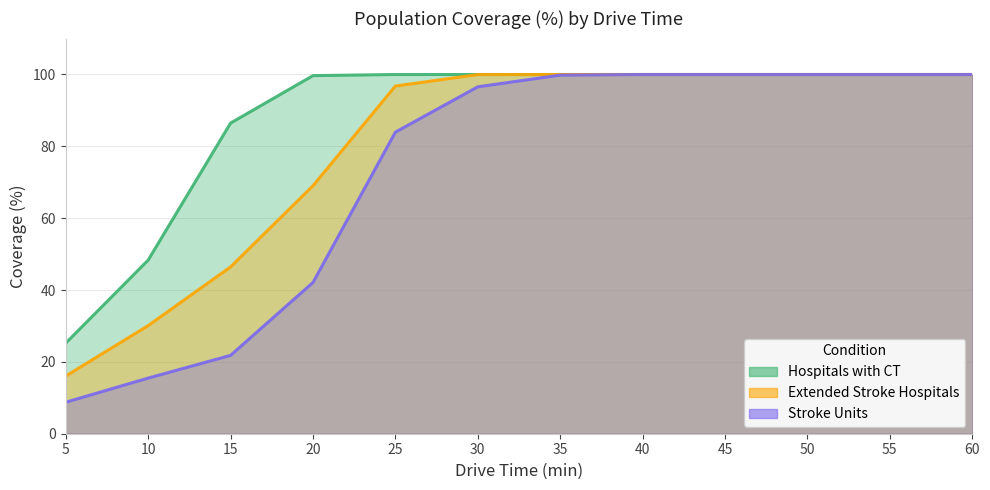

What is the greatest value displayed?

100.0